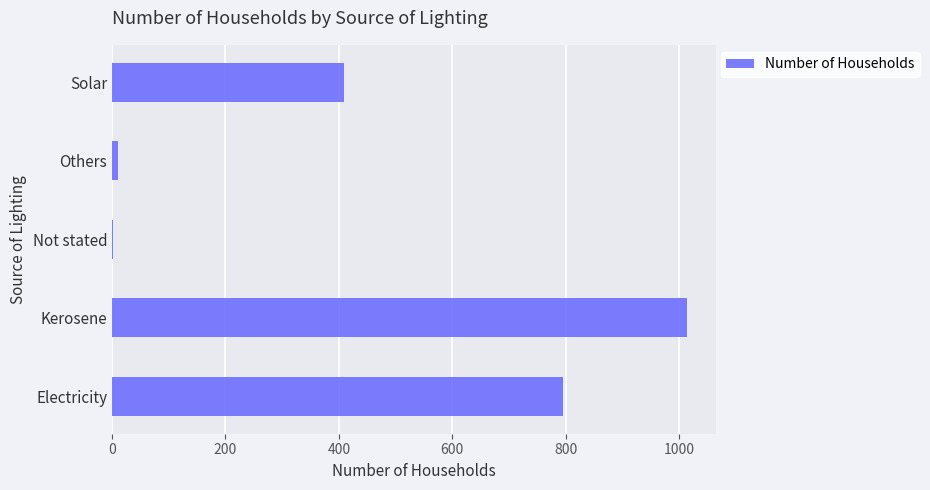

What is the maximum value shown in the chart?

1014